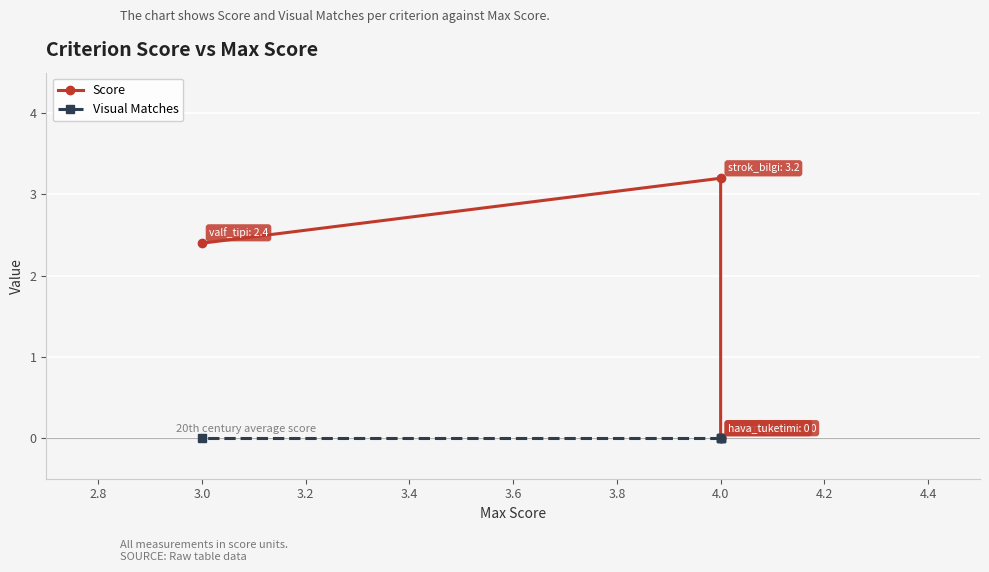

True or false: Score and Visual Matches cross at least once.

False